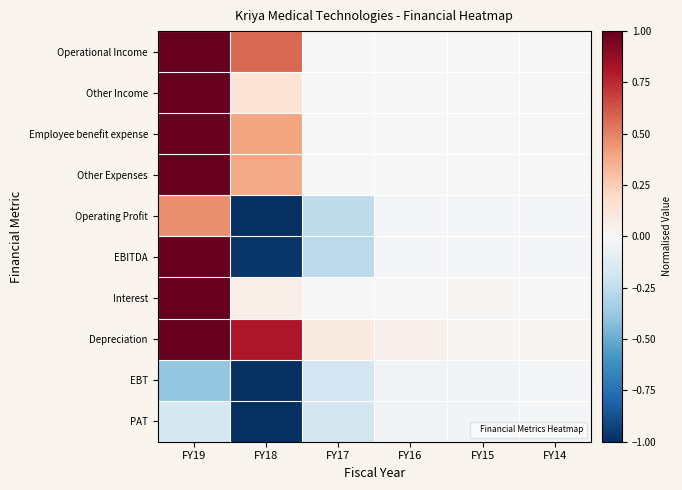

What is the difference between the highest and lowest values at FY19?

1.4